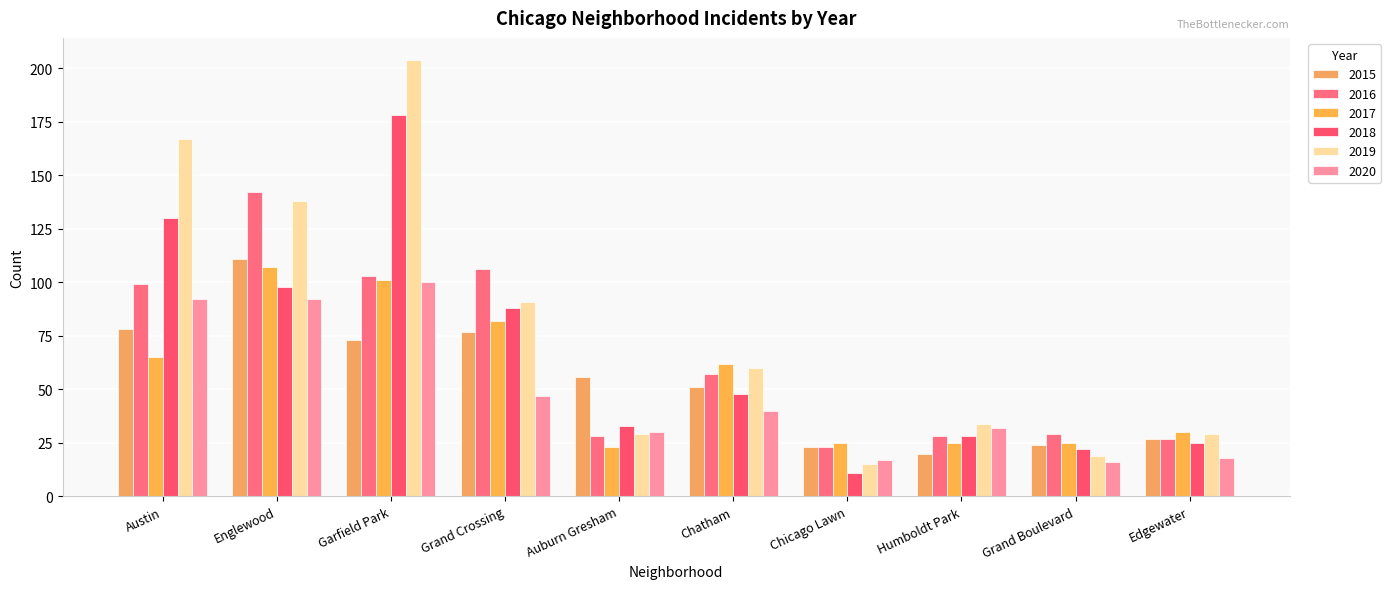

What is the difference between the second highest and minimum values in the 2020 series?

76